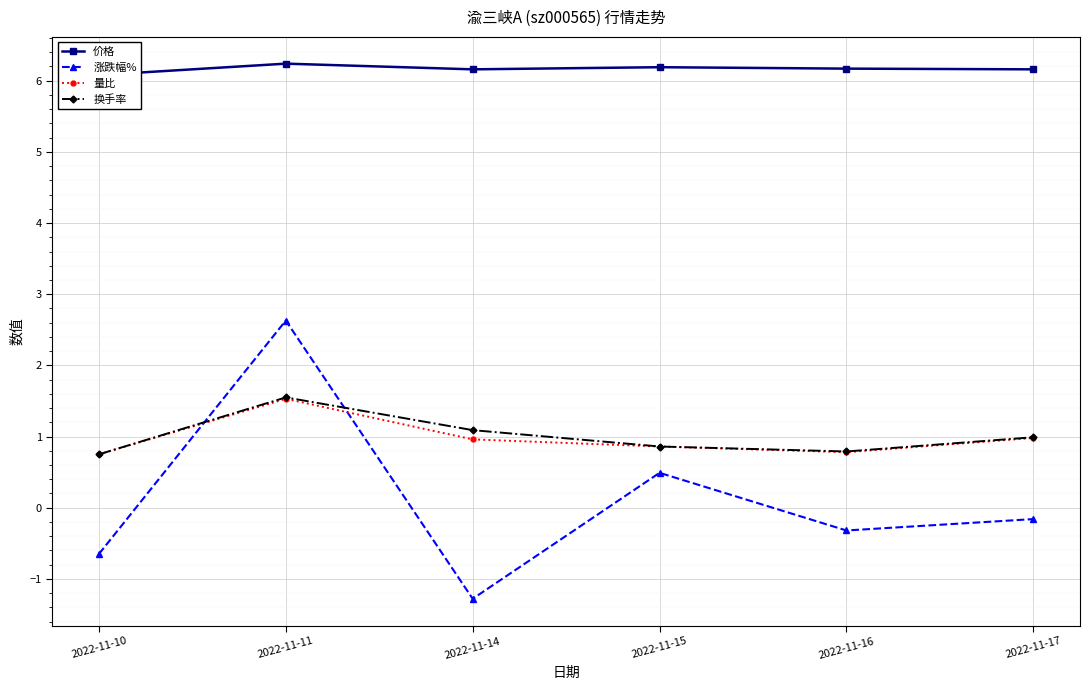

Is it true that 量比 equals 1.0 at 2022-11-17?

True